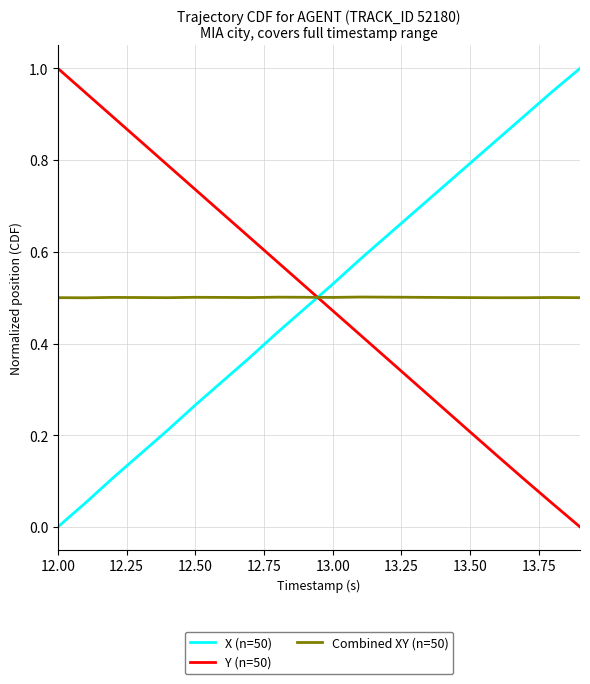

What is the maximum value shown in the chart?

1.0